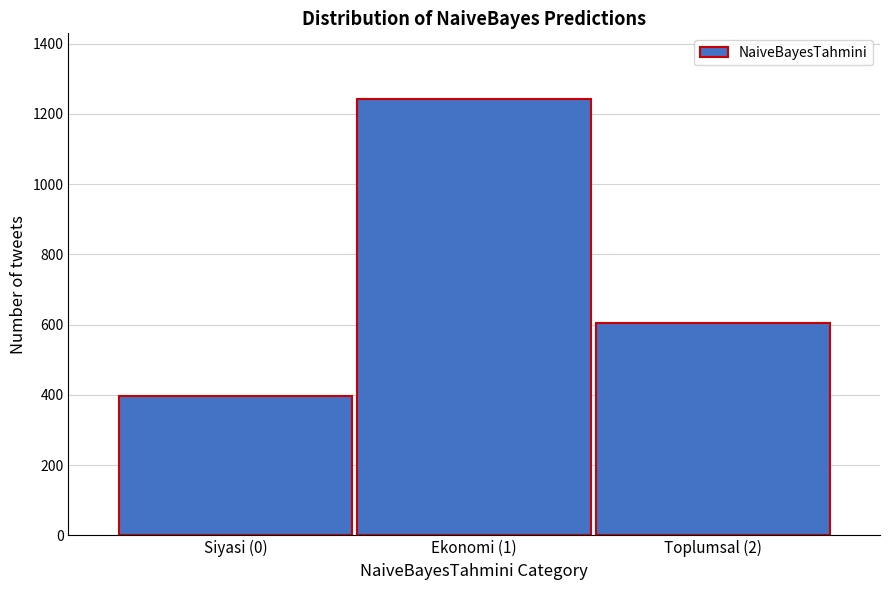

Reading left to right, list all the values displayed in this chart.

397	1243	605